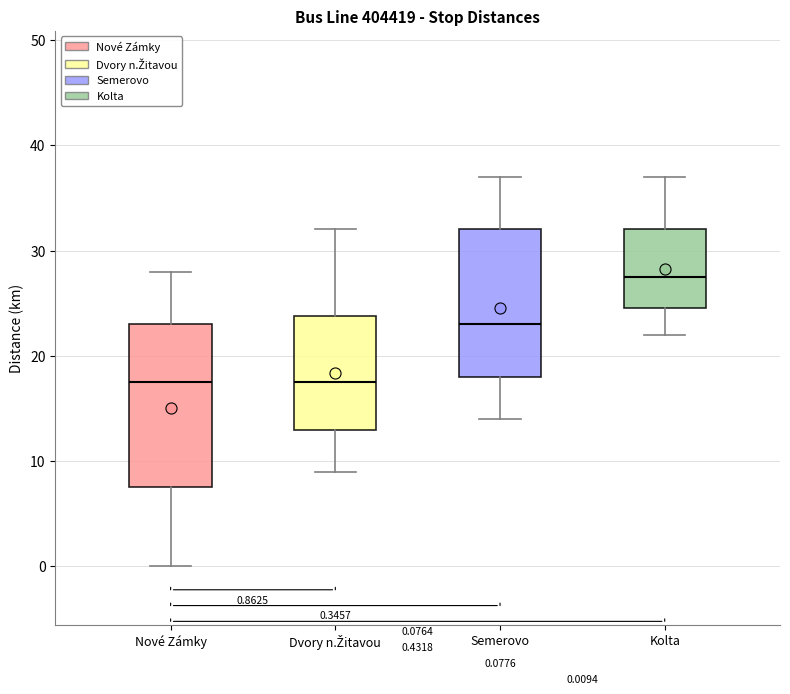

Comparing the boxes themselves (not the whiskers), which one is the tallest?

Nové Zámky